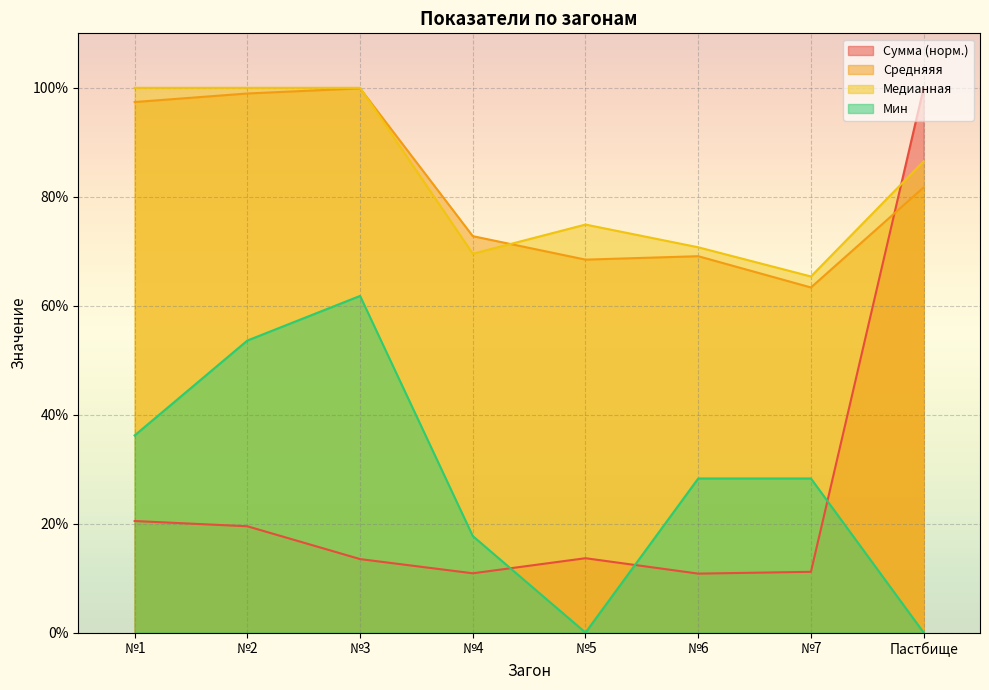

What are all the series names shown in the legend?

Сумма (норм.), Средняяя, Медианная, Мин